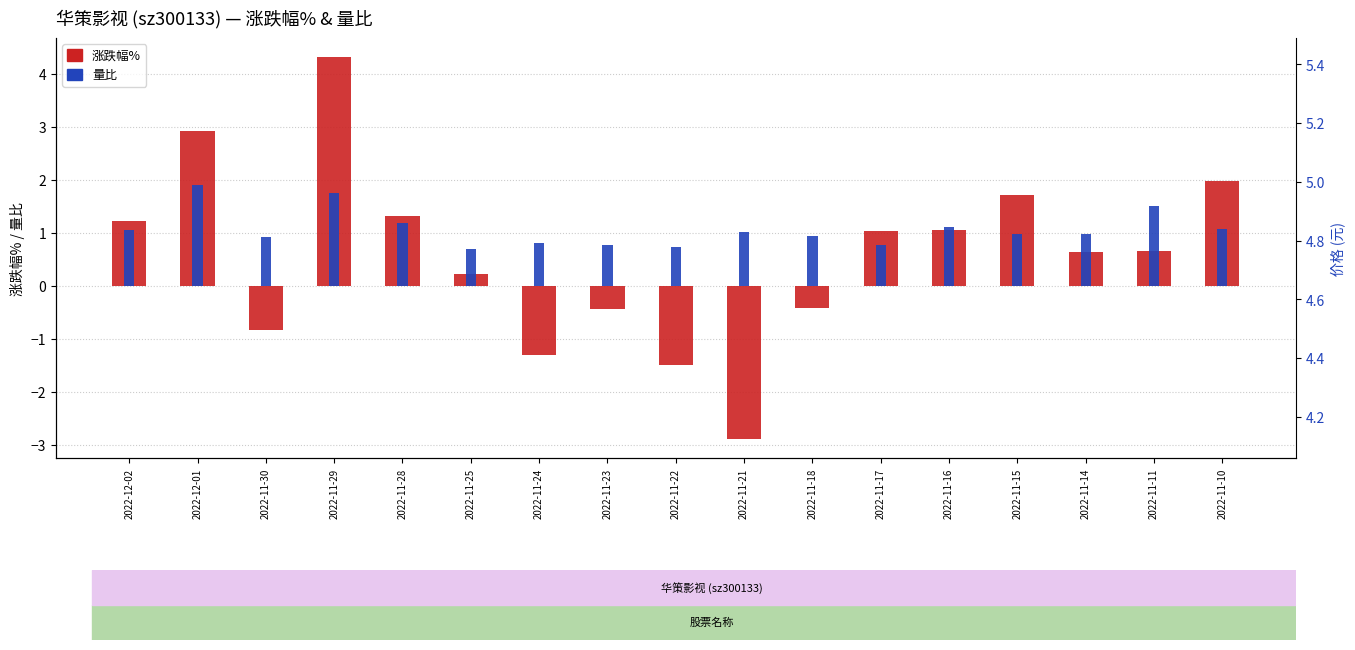

Which series has the largest total across all categories?

价格